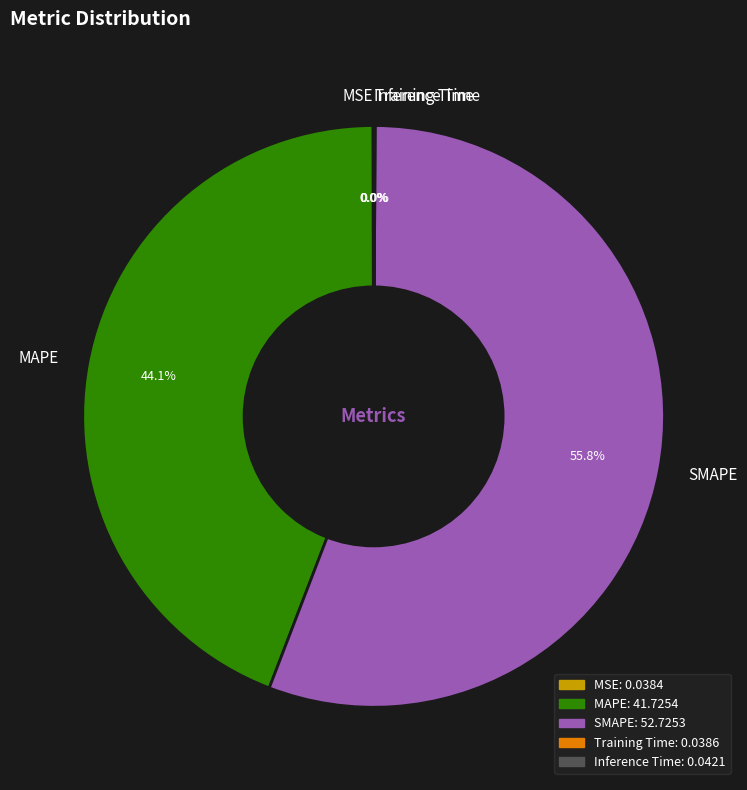

Which slice represents more than half of the pie?

SMAPE